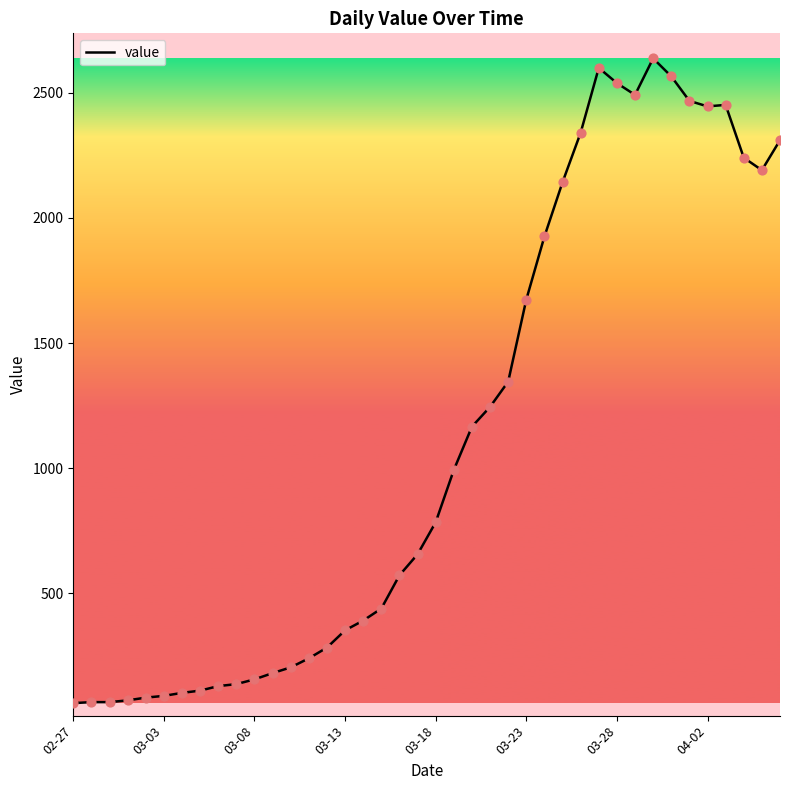

What is the minimum value shown in the chart?

61